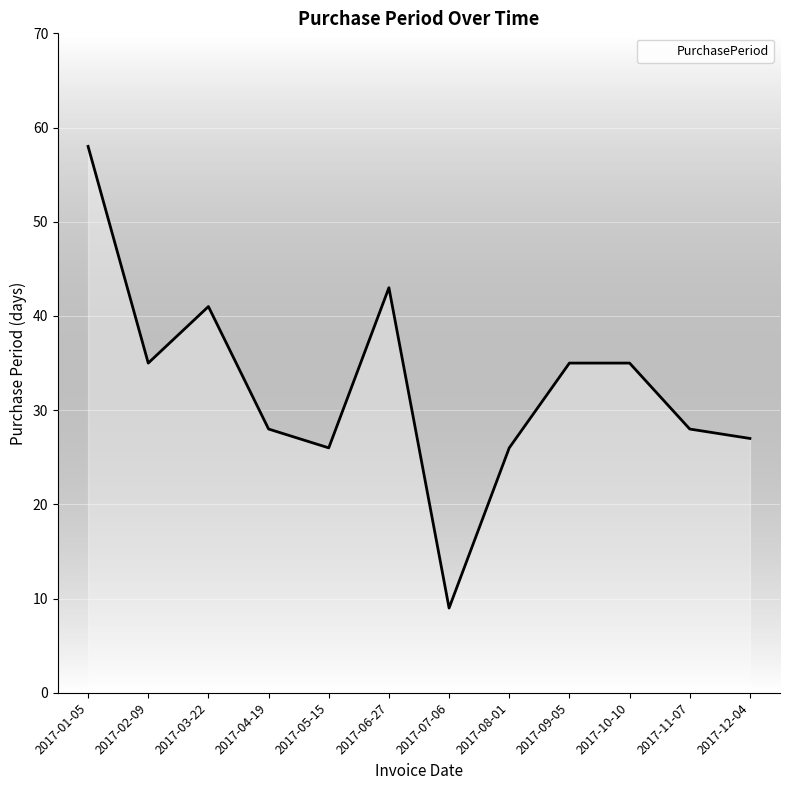

What value does the data have at 2017-09-05, to the nearest 5?

35